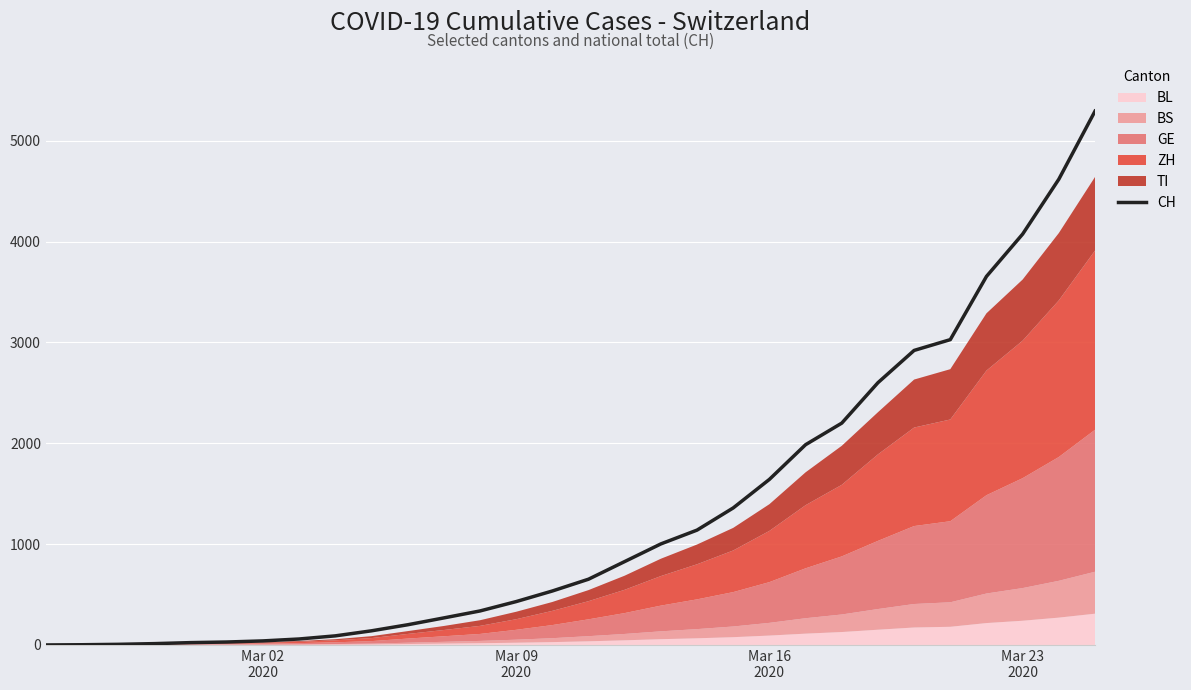

The chart shows a value of 313 at 19. True or false?

False